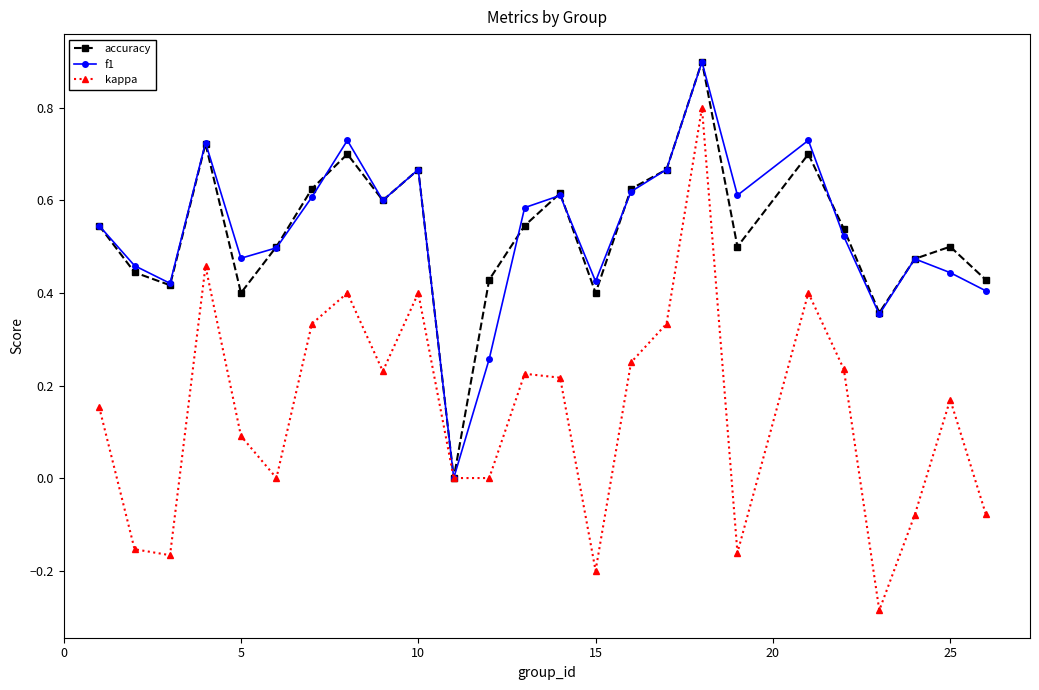

Which series has the largest range (max minus min)?

kappa